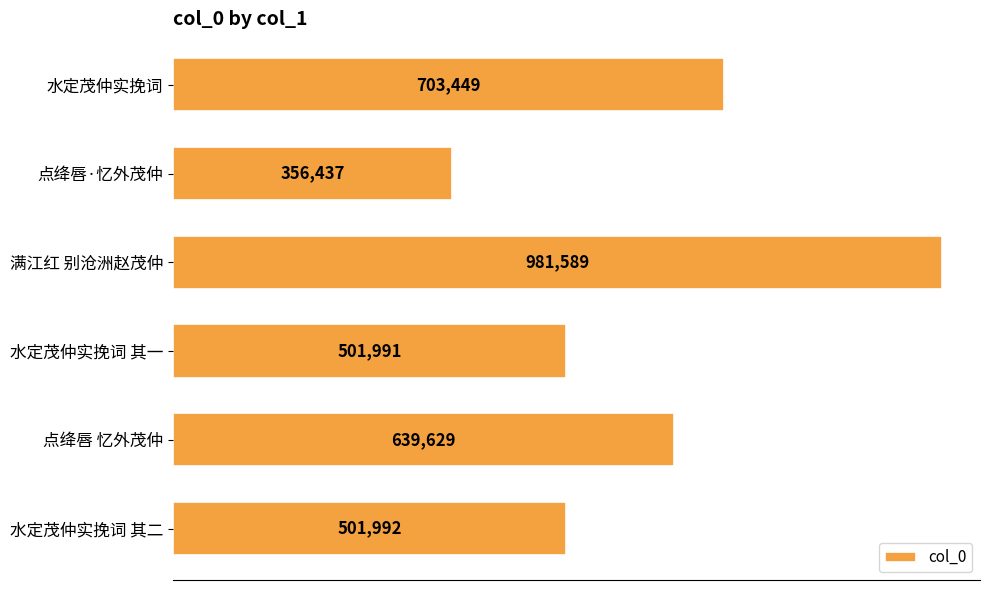

What is the average value?

614181